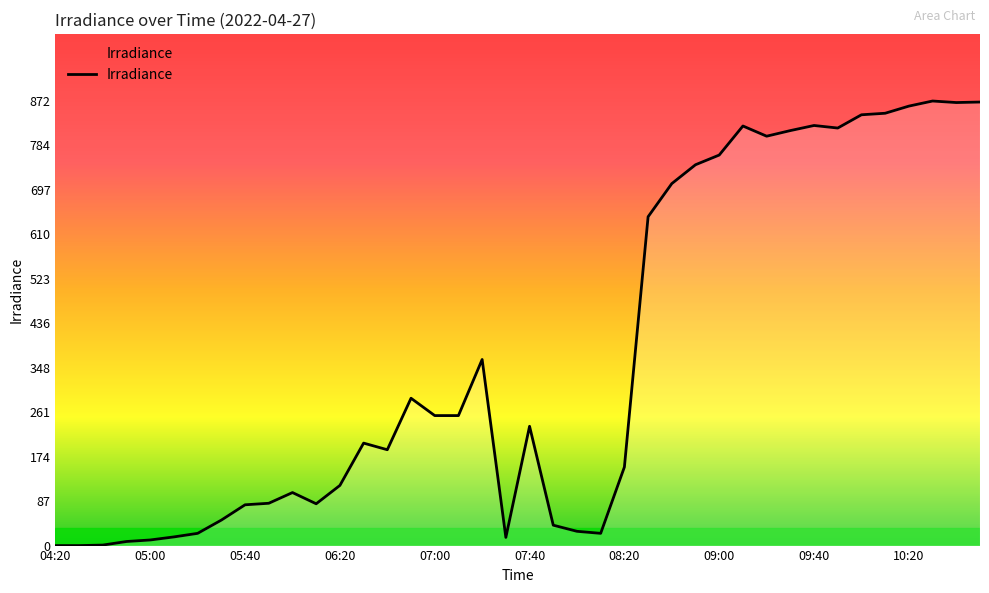

What is the difference between the maximum and minimum values?

872